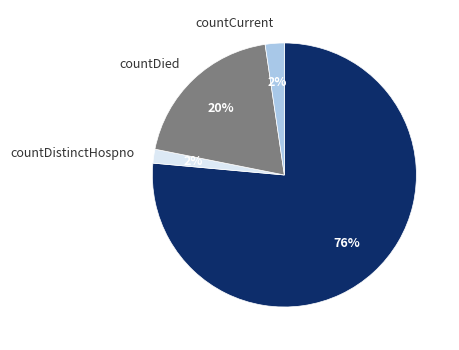

Is there any slice that represents more than half of the pie?

Yes